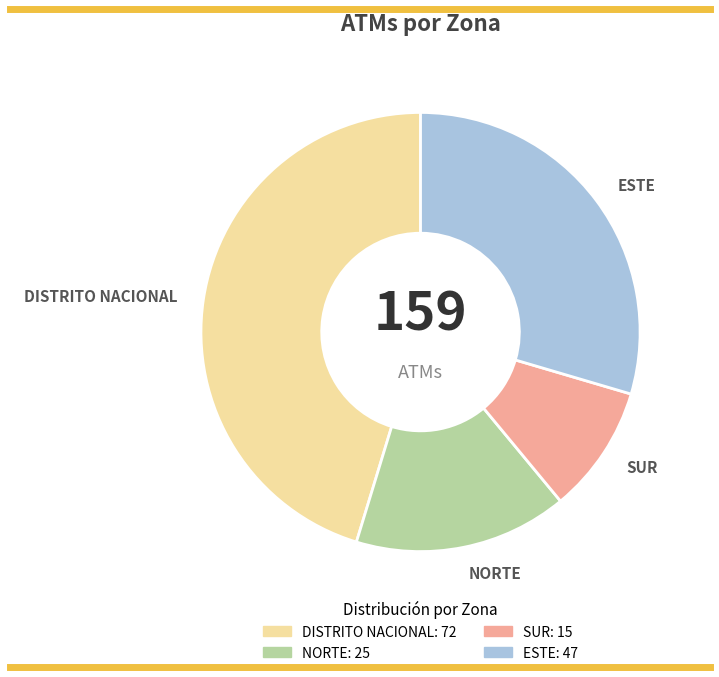

Is it true that SUR is 18% of the pie?

False